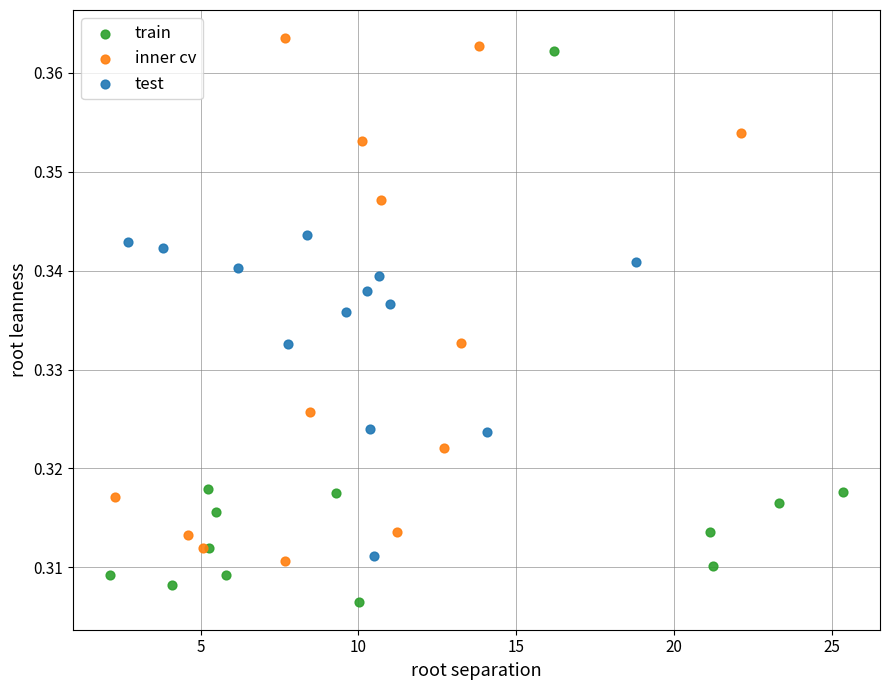

Which series reaches the maximum Y coordinate?

inner cv